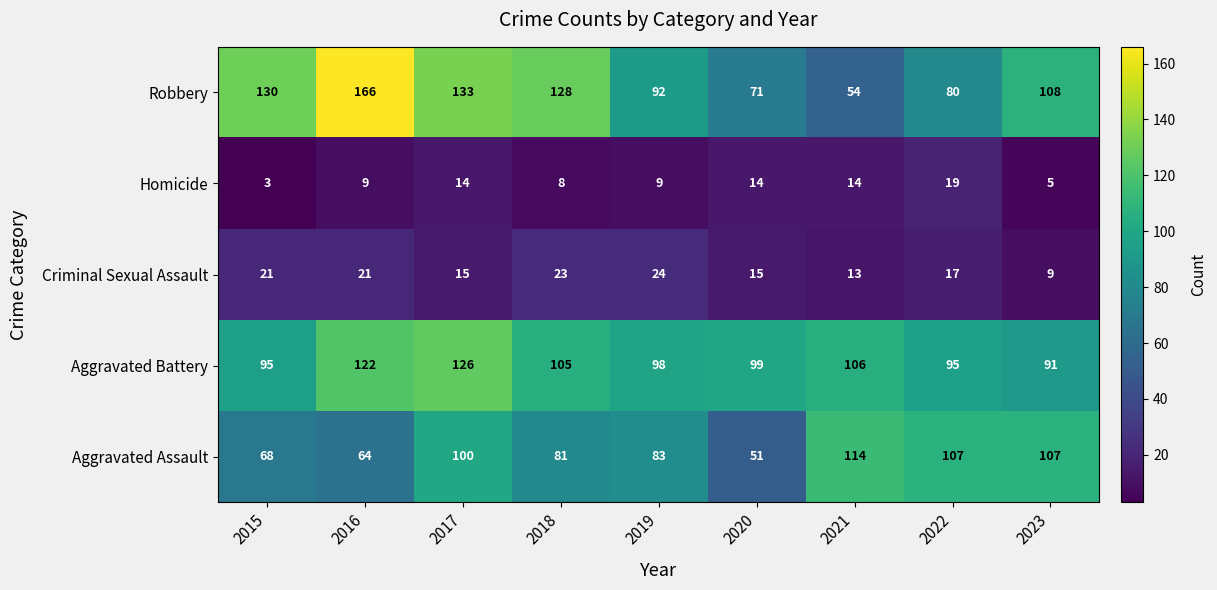

True or false: Aggravated Battery has a value of 95 at 2022.

True